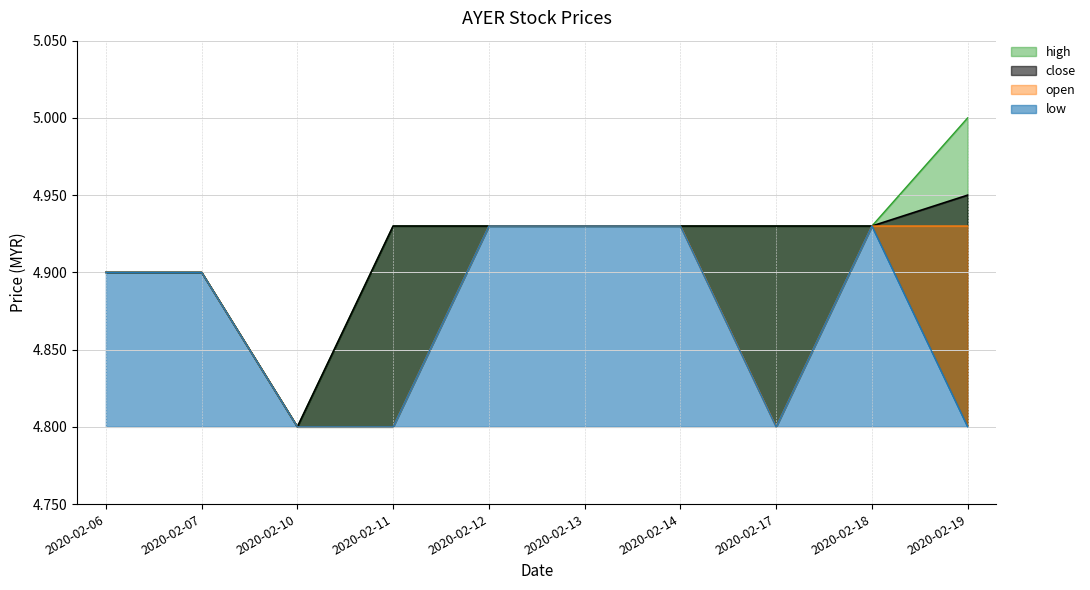

What is the value of the low point at the 7th from the left?

4.9